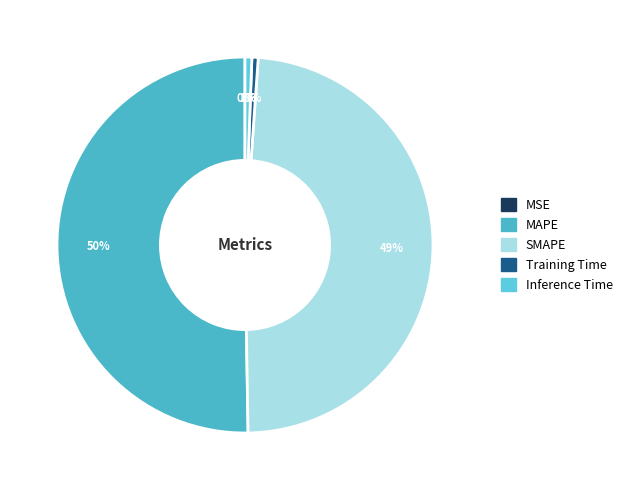

How much of the chart is everything except Inference Time?

99.4%